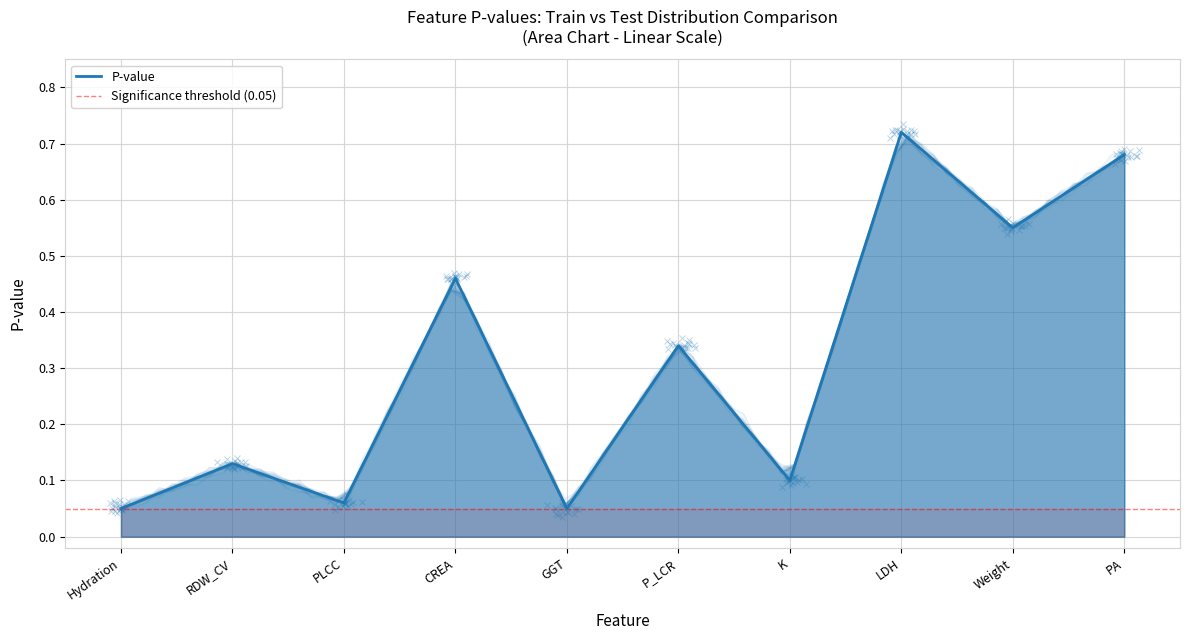

Between LDH and PLCC, which is larger?

LDH